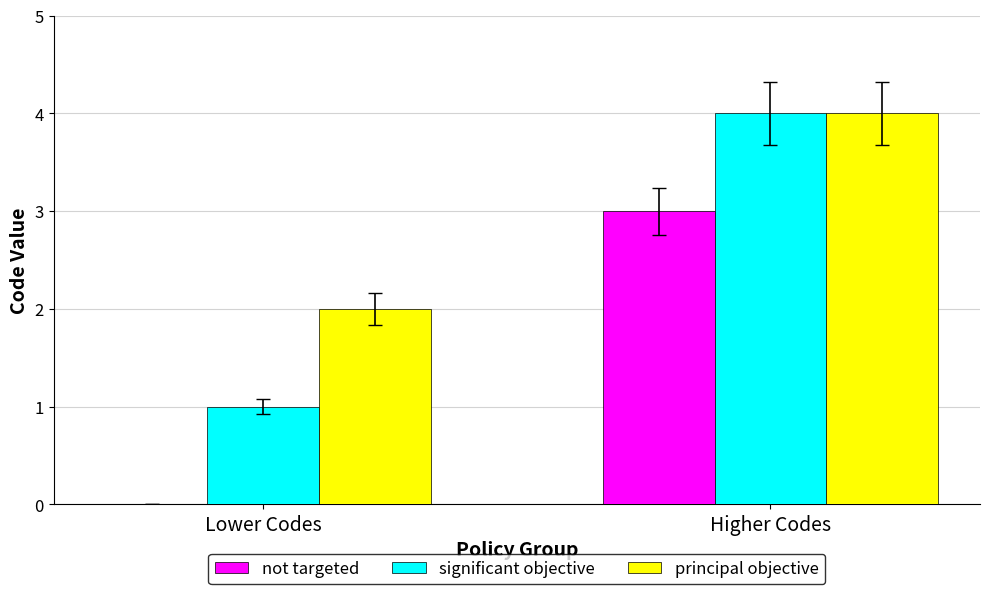

Which series has the largest total across all categories?

principal objective